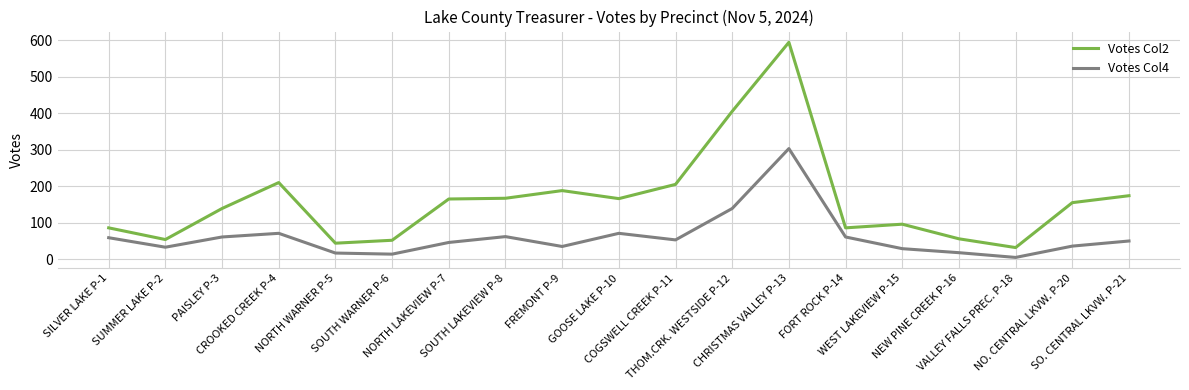

True or false: Votes Col2 and Votes Col4 intersect in this chart.

False